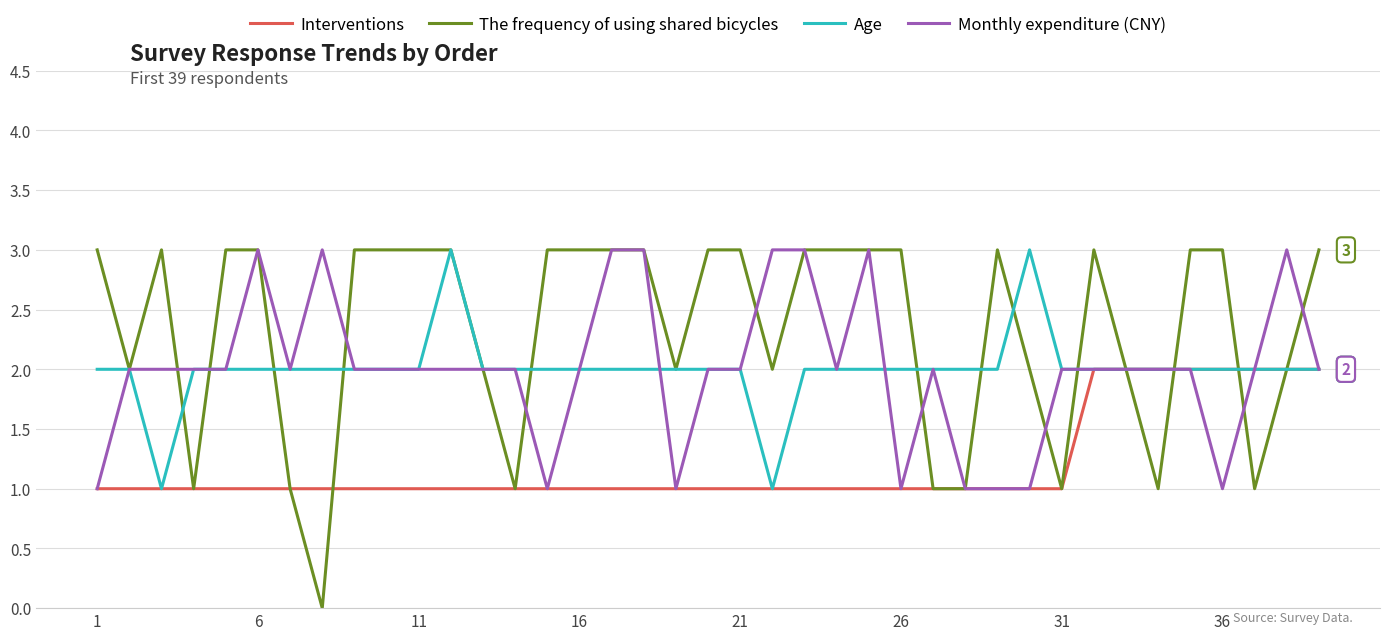

True or false: The frequency of using shared bicycles and Monthly expenditure (CNY) cross at least once.

True